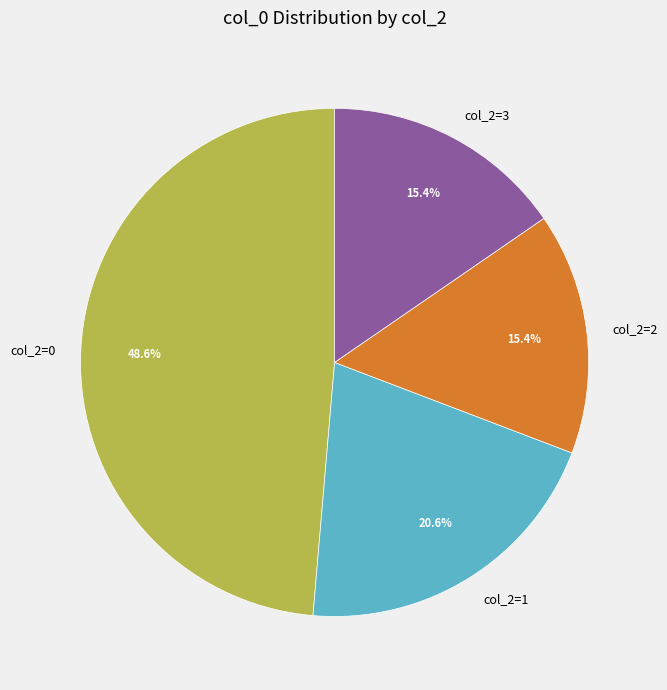

How many slices are in this pie chart?

4